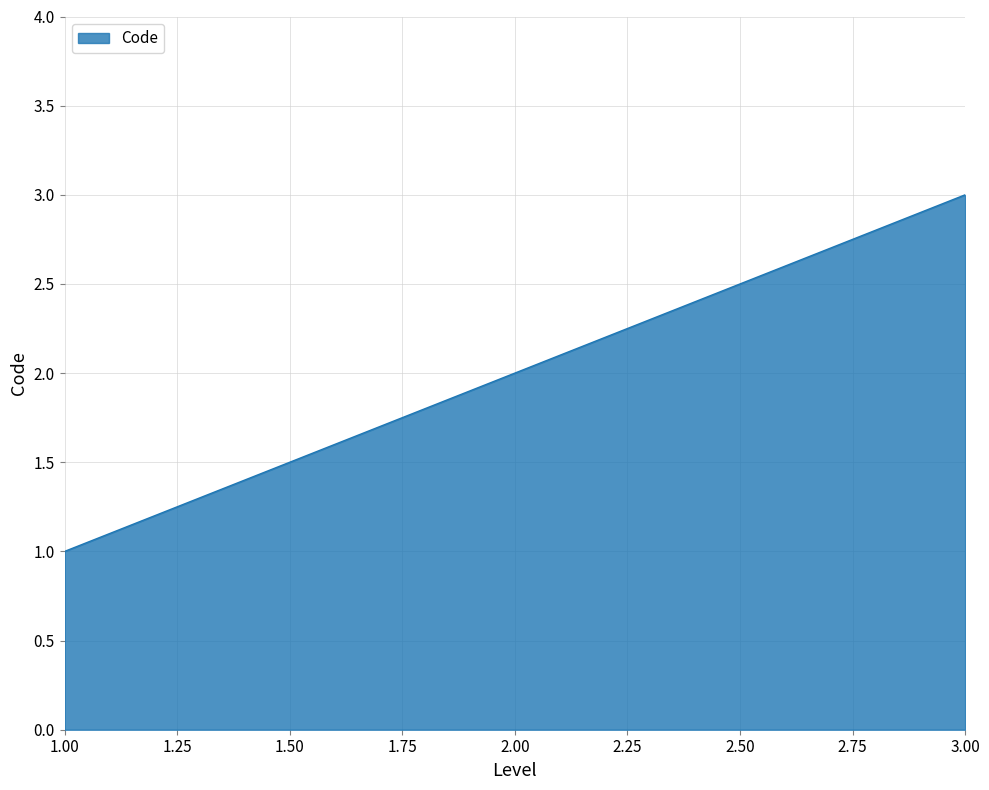

Is it true that the value at 1.00 is 1?

True